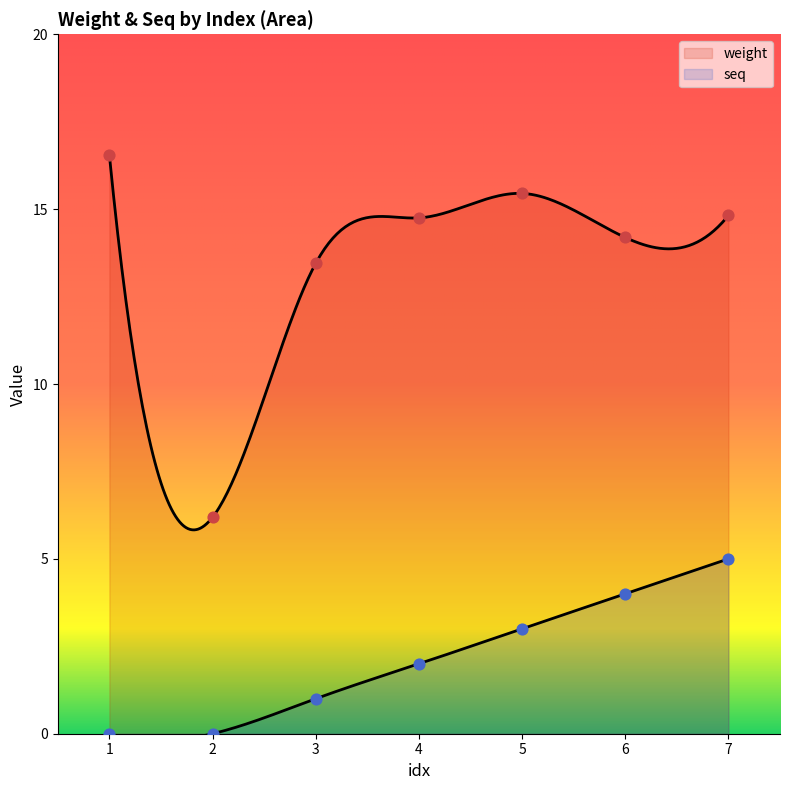

Which series contains the highest Y value?

weight